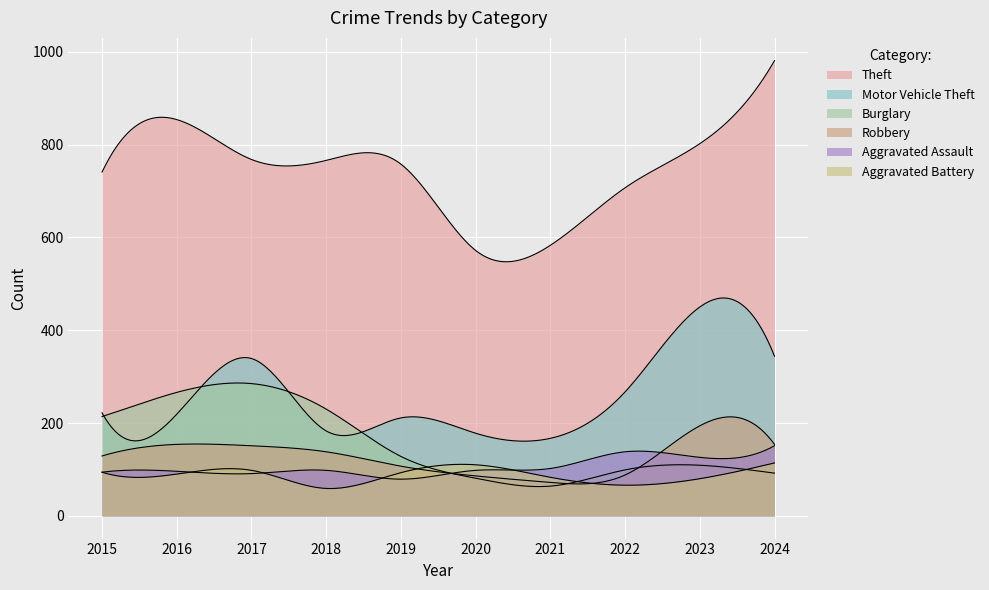

What is the value of the Robbery point at the 7th from the left?

72